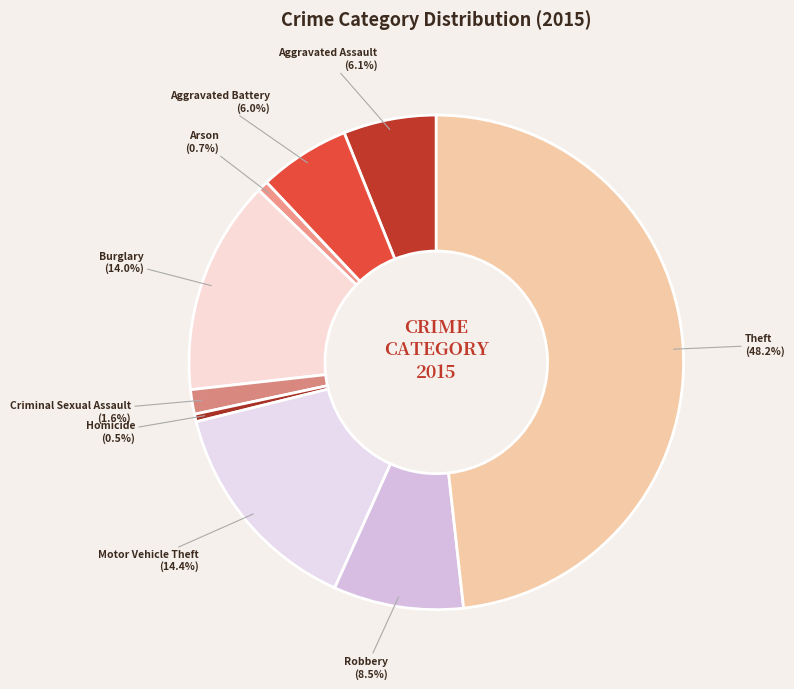

Combined, what portion of the pie is Criminal Sexual Assault and Aggravated Assault?

7.7%